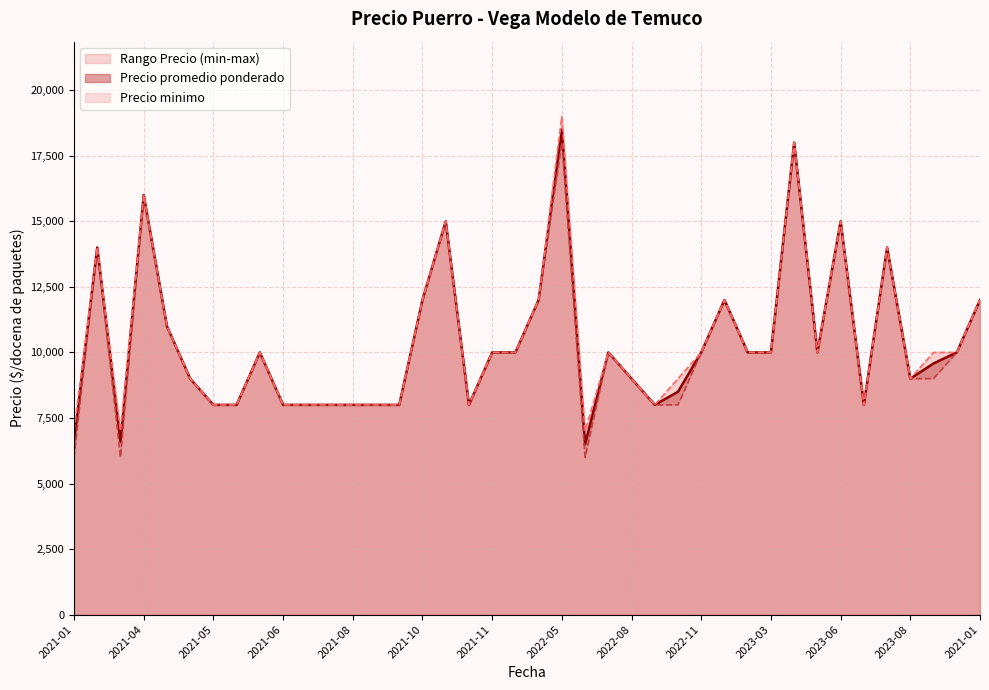

Between 2023-08 and 2022-05, which is larger?

2022-05